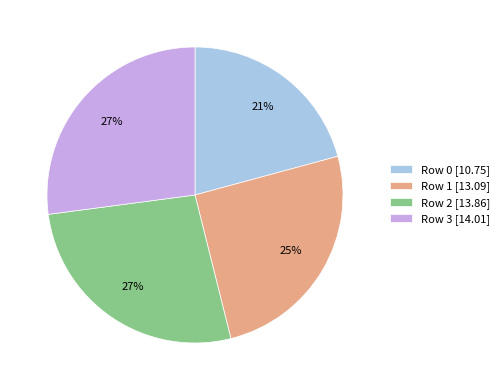

To the nearest percent, what is the average slice percentage?

25%